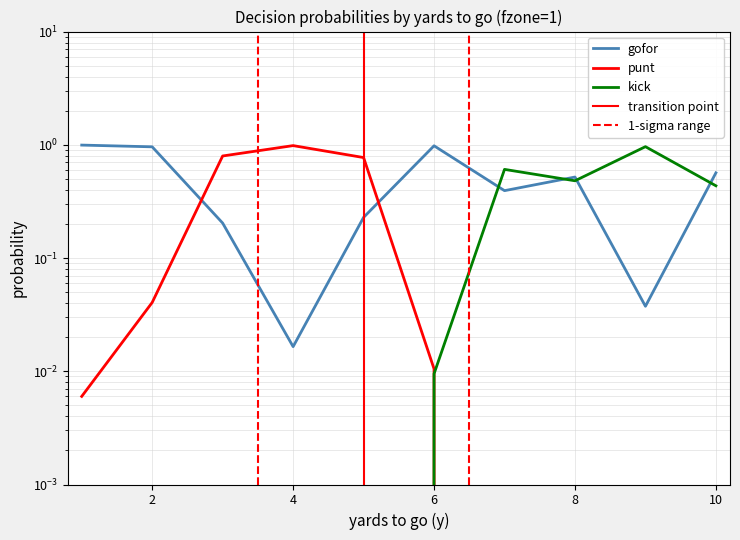

Is the value of punt at 5 greater than the value of gofor at 10?

Yes